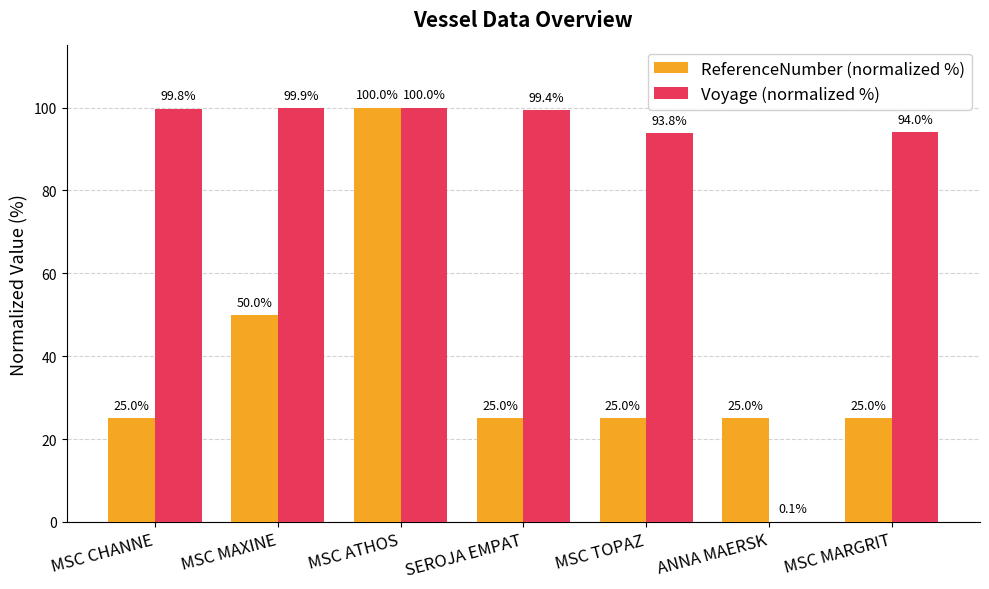

At which label is Voyage (normalized %) closest to 50?

MSC TOPAZ